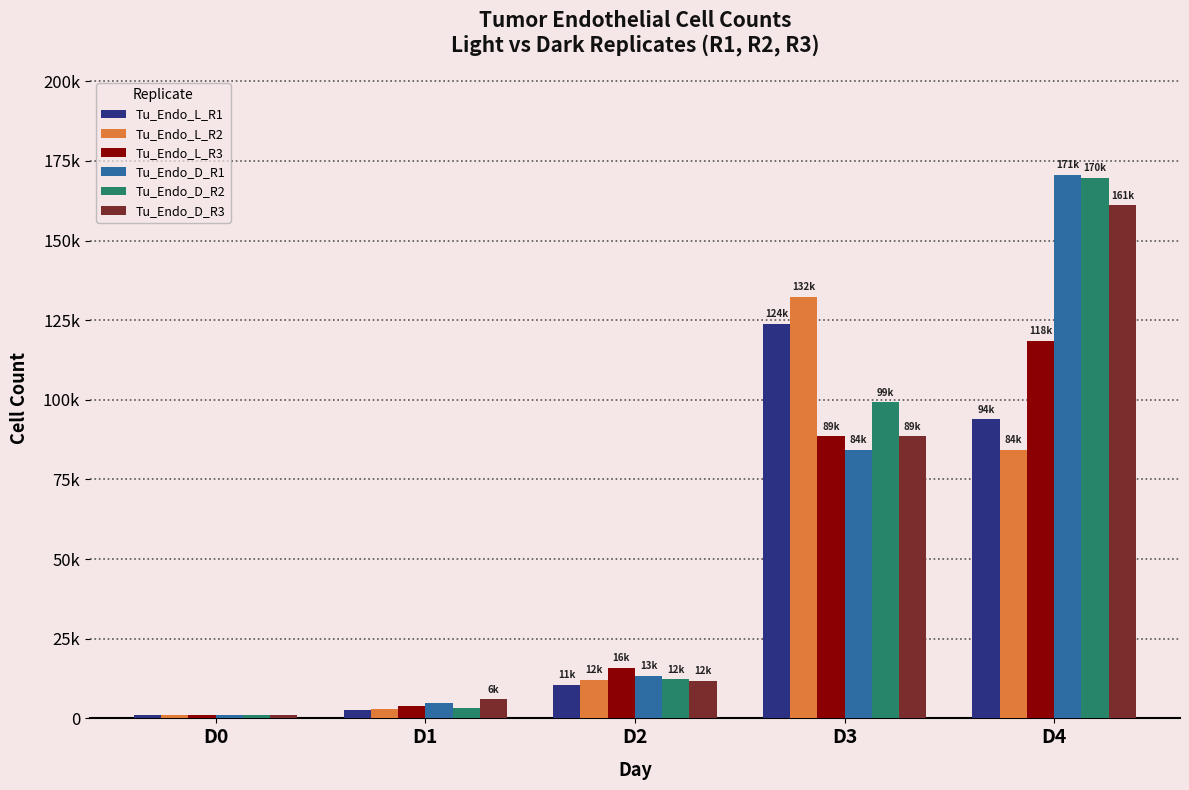

Are the bars grouped side by side (vs. stacked)?

Yes